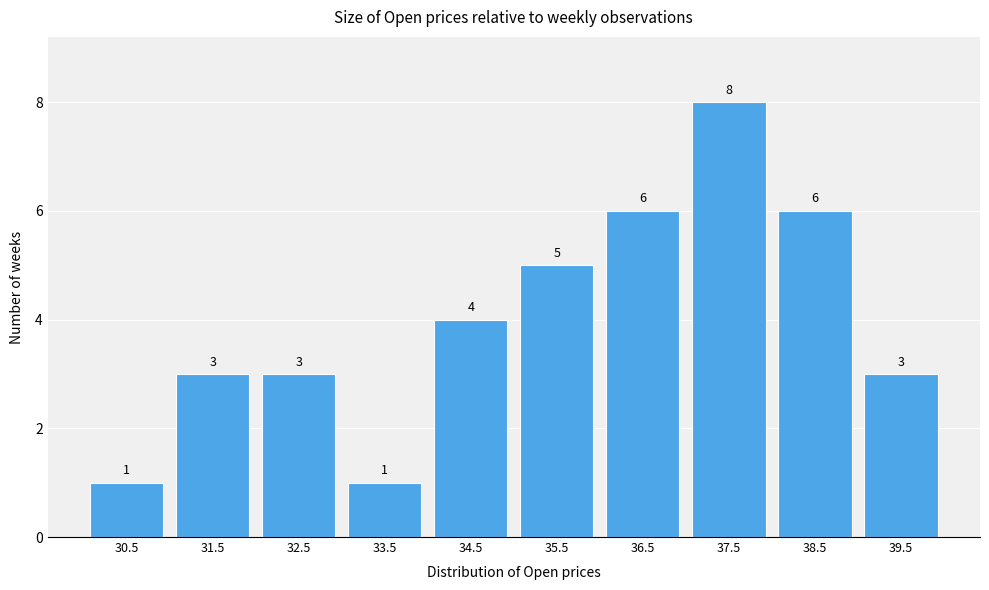

Reading right to left, list all the values displayed in this chart.

3	6	8	6	5	4	1	3	3	1